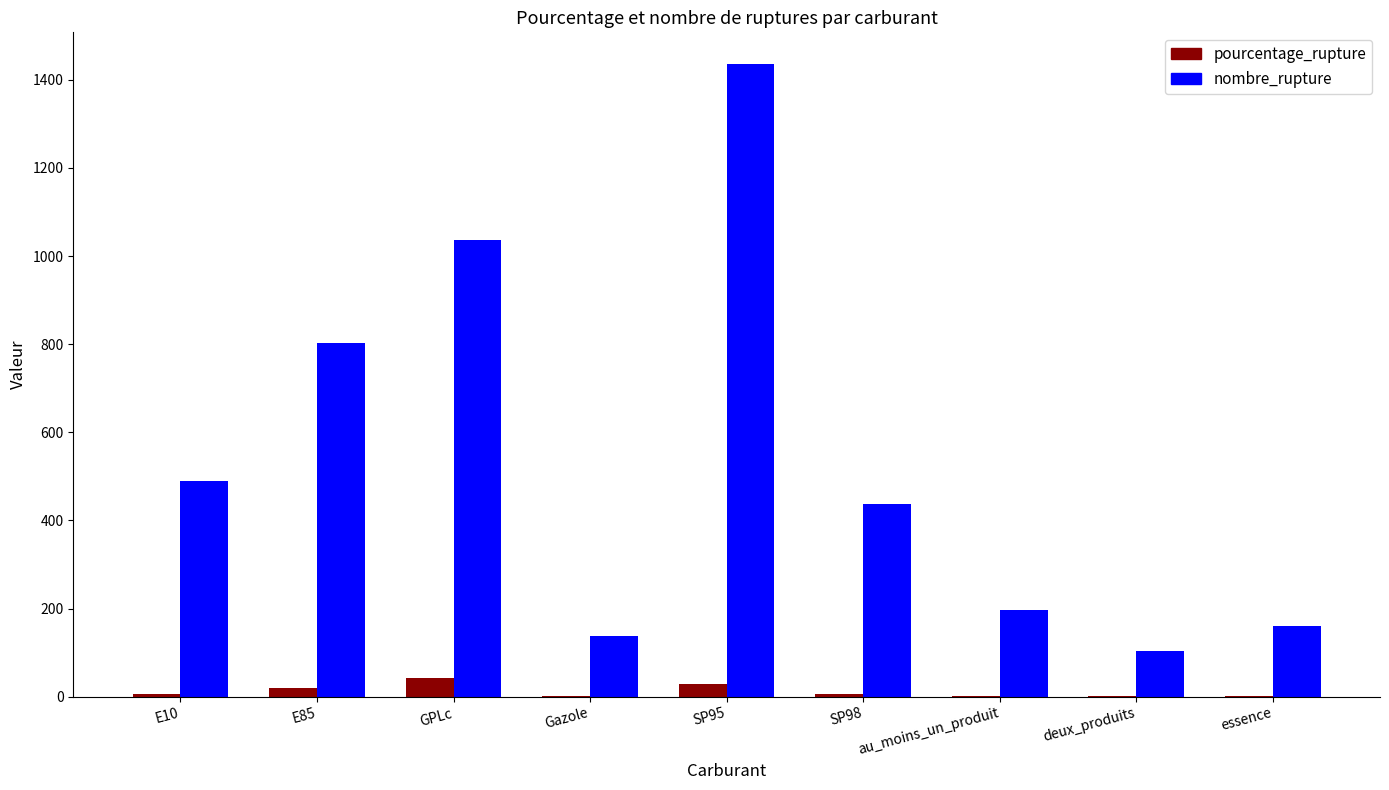

Which series has the largest total across all categories?

nombre_rupture